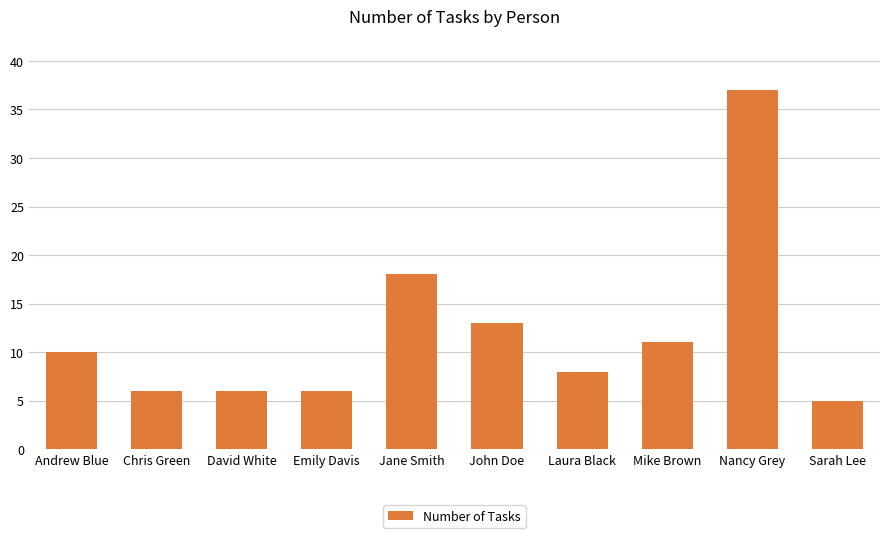

Reading right to left, transcribe all the data shown in this chart.

5	37	11	8	13	18	6	6	6	10